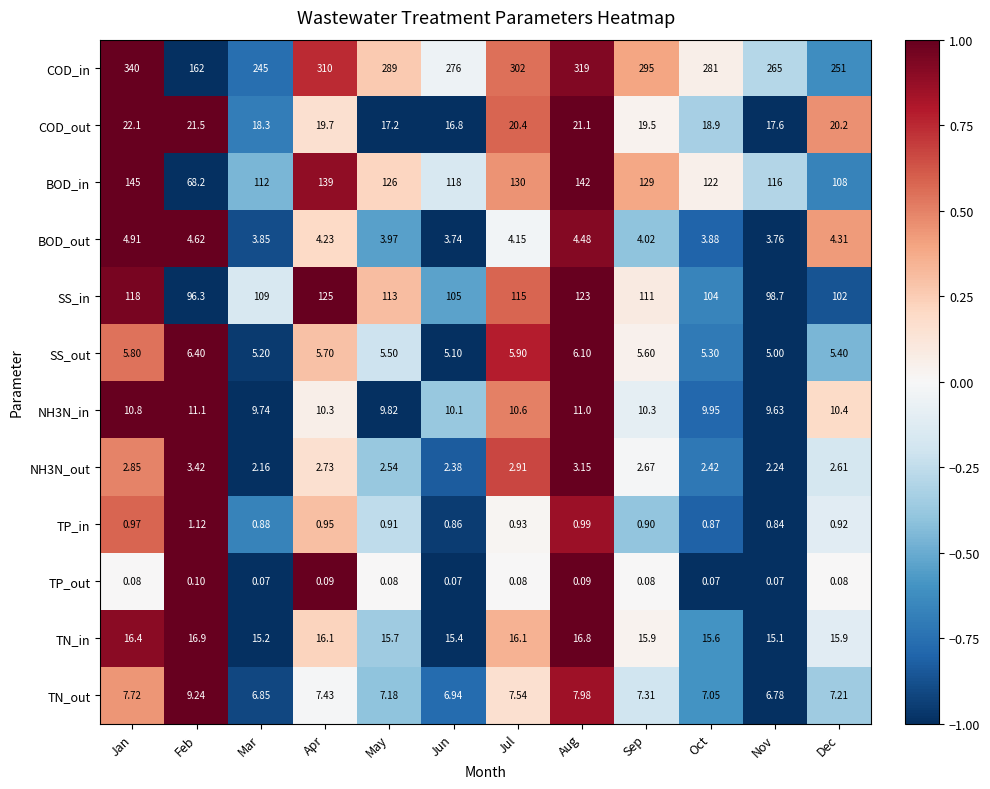

List the series in order of their peak value, lowest first.

TP_out, TP_in, NH3N_out, BOD_out, SS_out, TN_out, NH3N_in, TN_in, COD_out, SS_in, BOD_in, COD_in